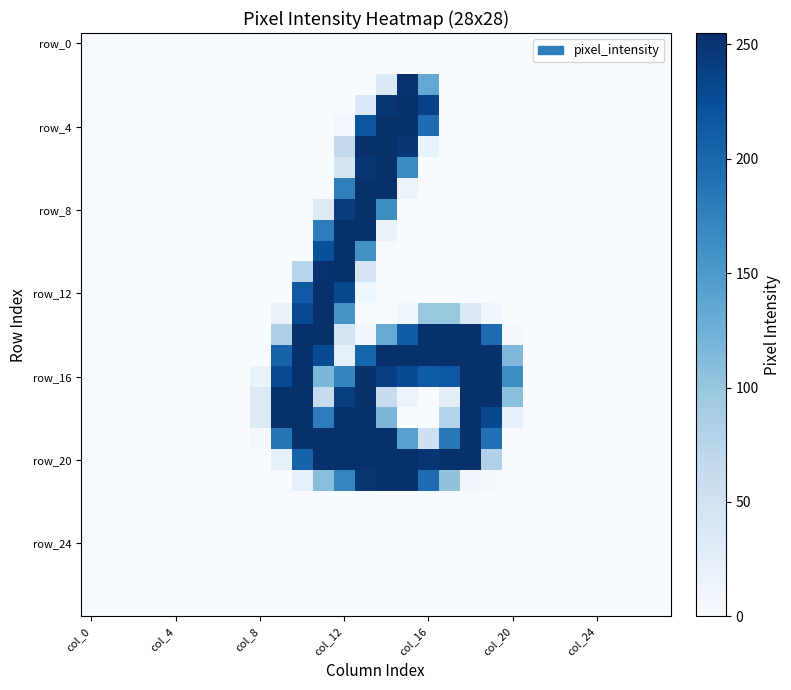

At how many categories does at least one series exceed 63?

12